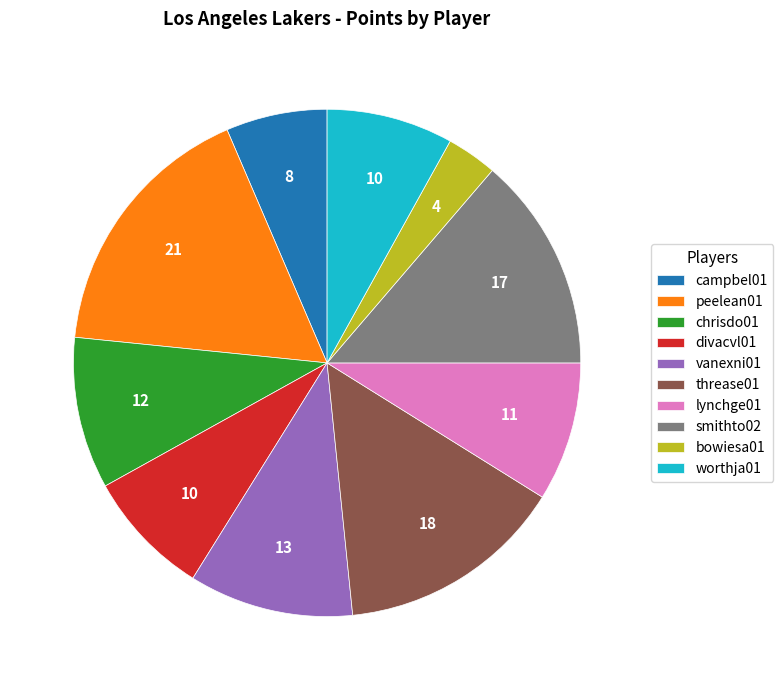

Does any single category account for the majority?

No